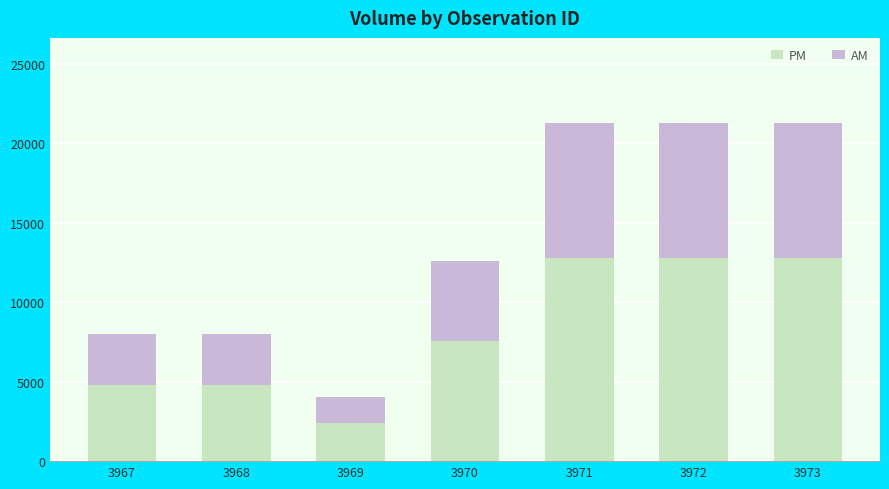

Which category has the lowest value in the PM series?

3969